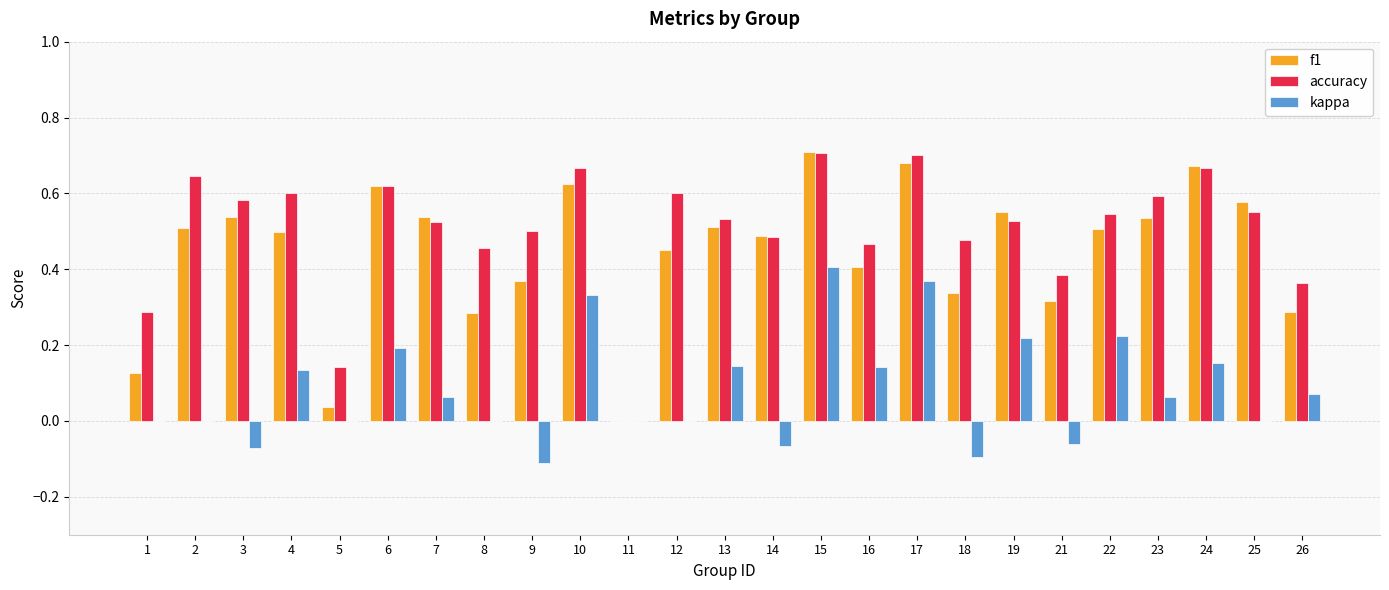

Between 9 and 12, which series saw the biggest shift?

kappa